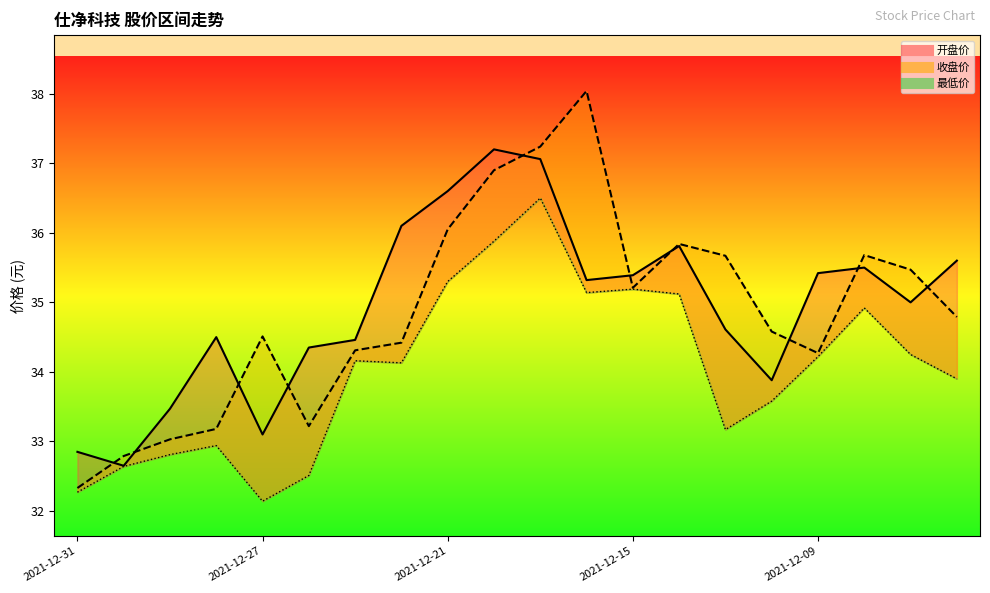

What is the sum of the 开盘价 values at 2021-12-14 and 2021-12-21?

72.4